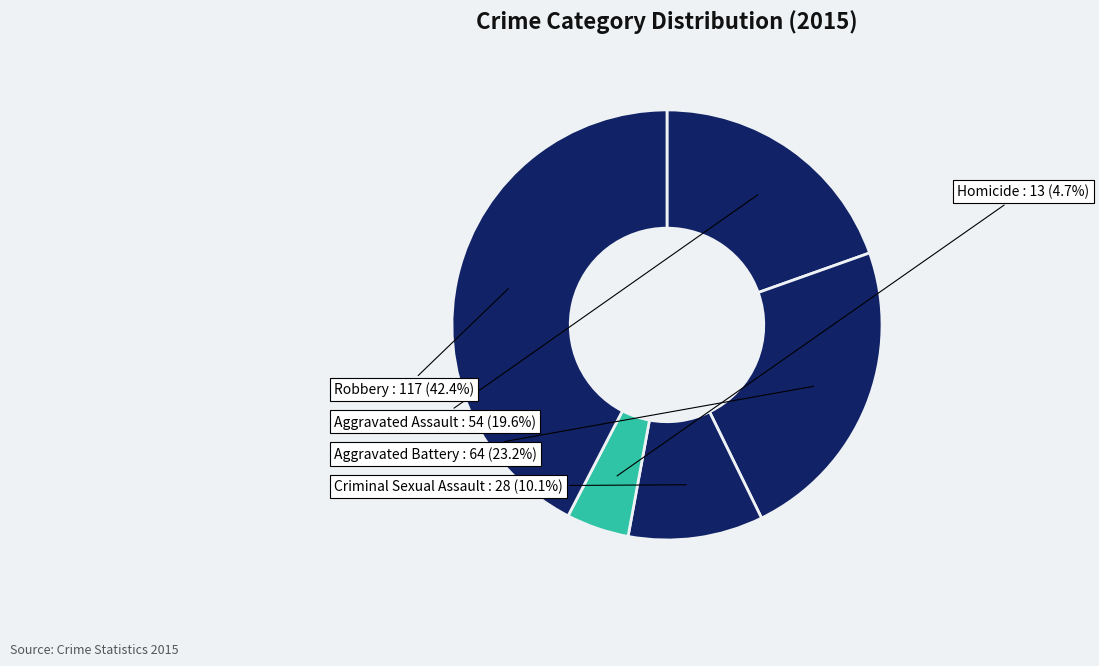

To the nearest percent, what is the difference between the largest and smallest slice percentages?

38%